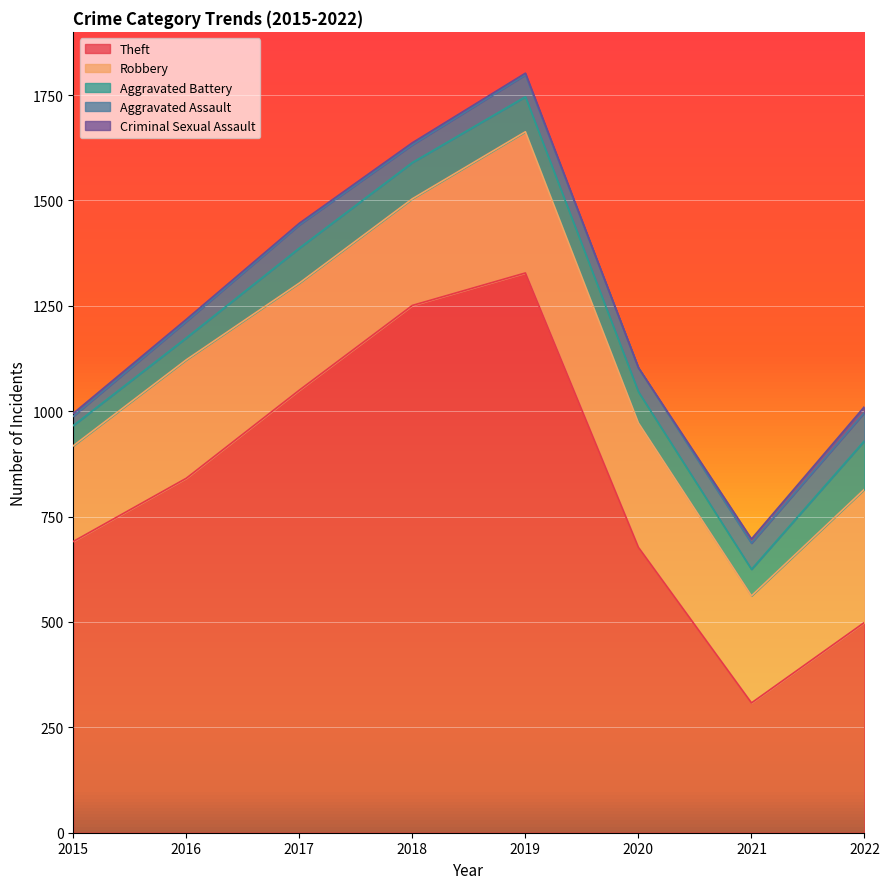

The value of Aggravated Battery at 2022 is 67. True or false?

False